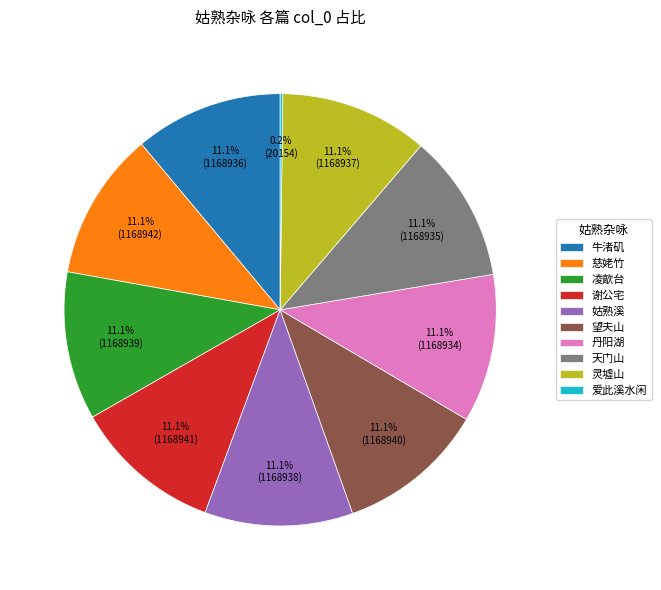

Does 丹阳湖 account for over 50% of the chart?

No